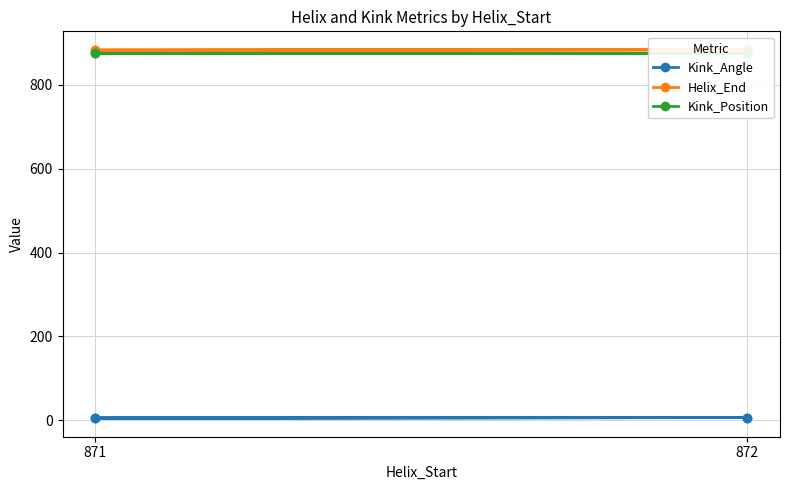

What is the average value of the Helix_End series?

883.5